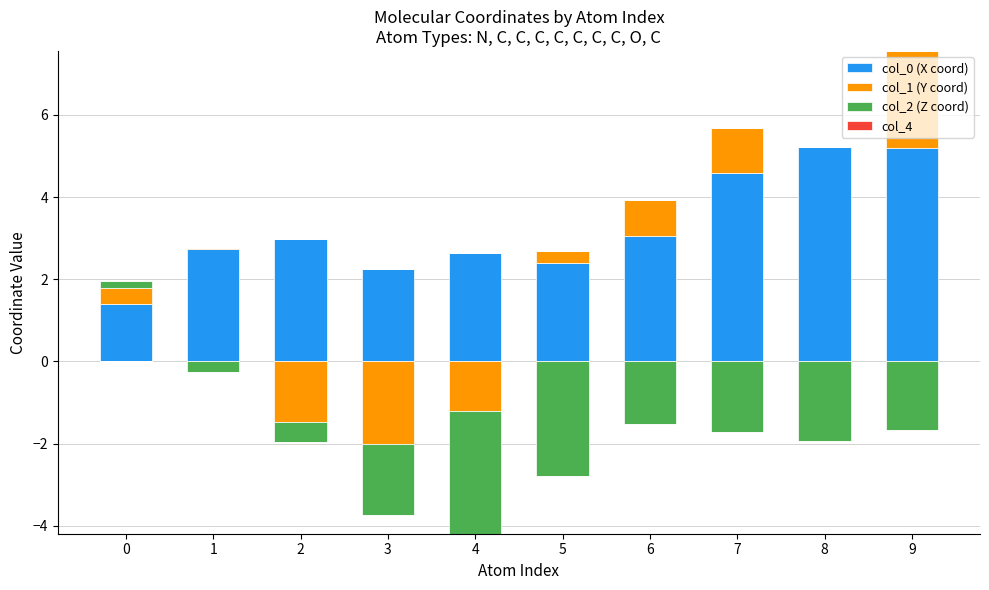

At which category does the chart reach its peak across all series?

8